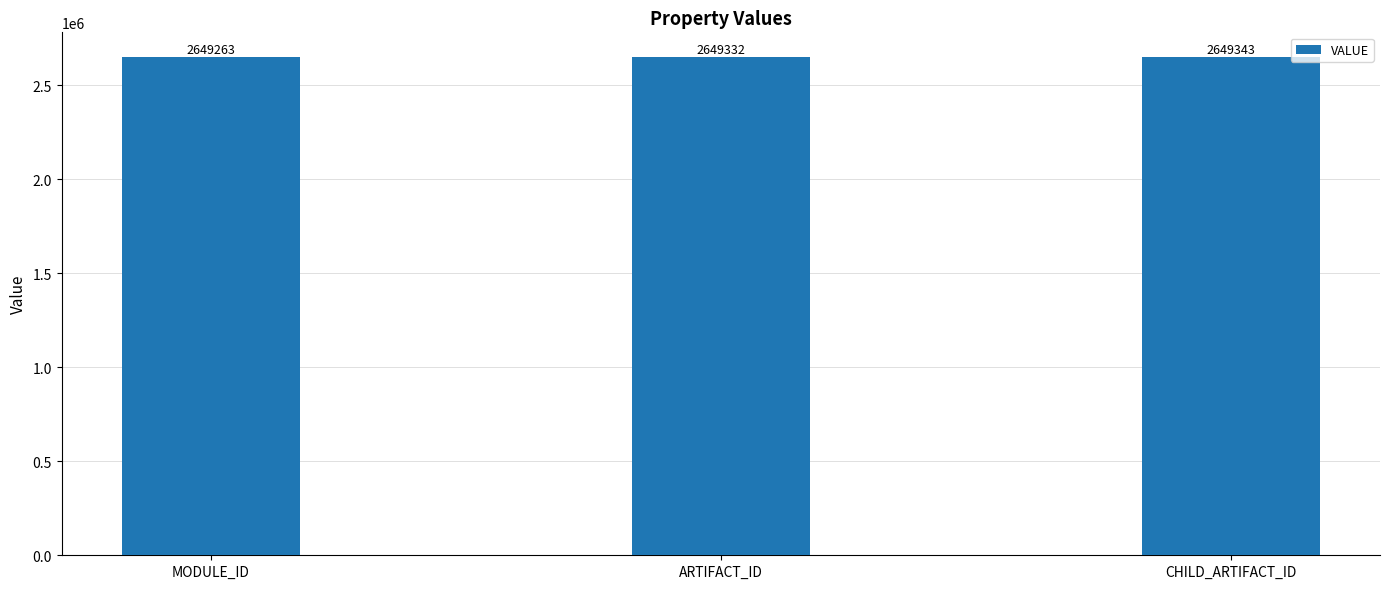

Which label corresponds to the smallest value in the chart?

MODULE_ID